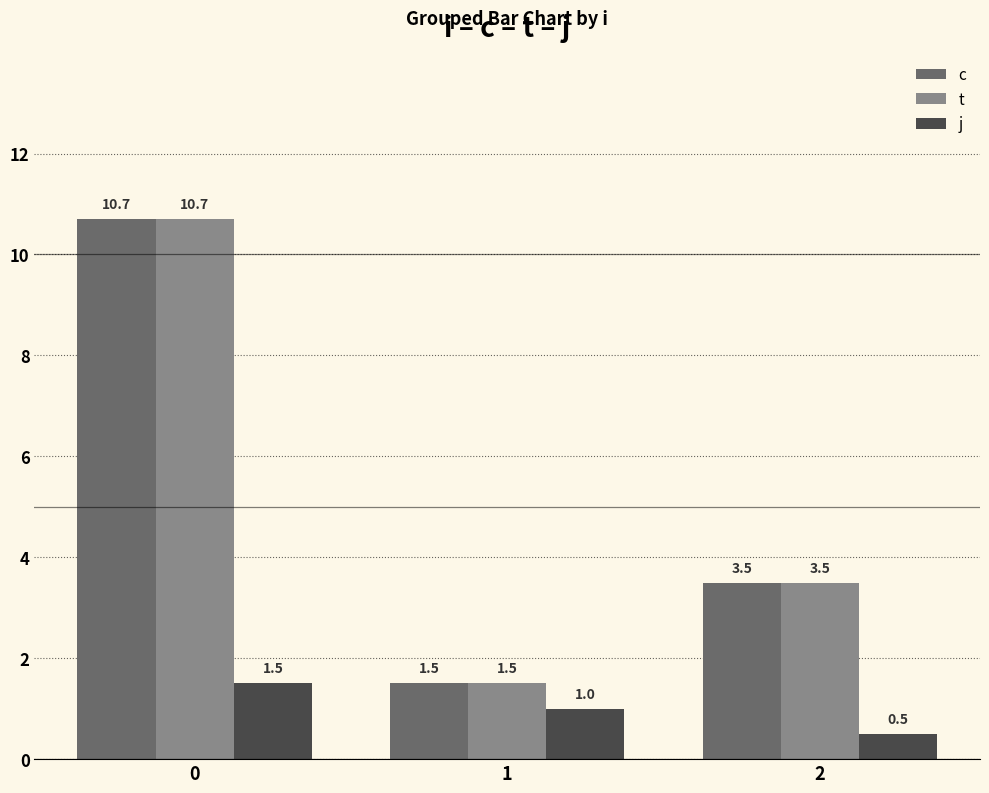

Does the chart contain any negative values?

No